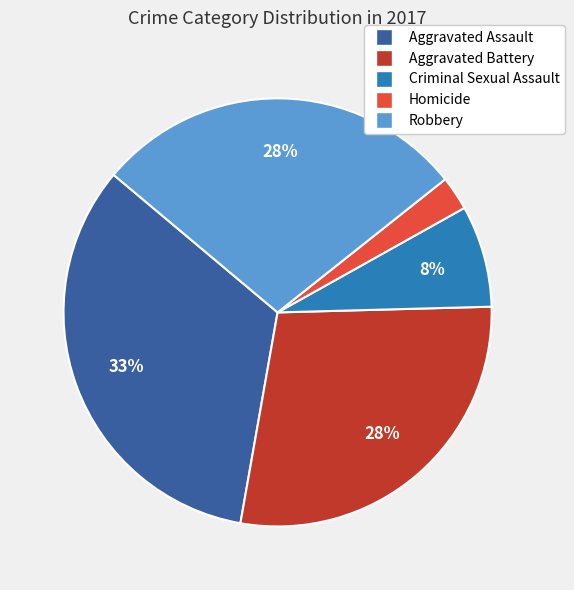

To the nearest percent, what portion does Homicide represent?

3%